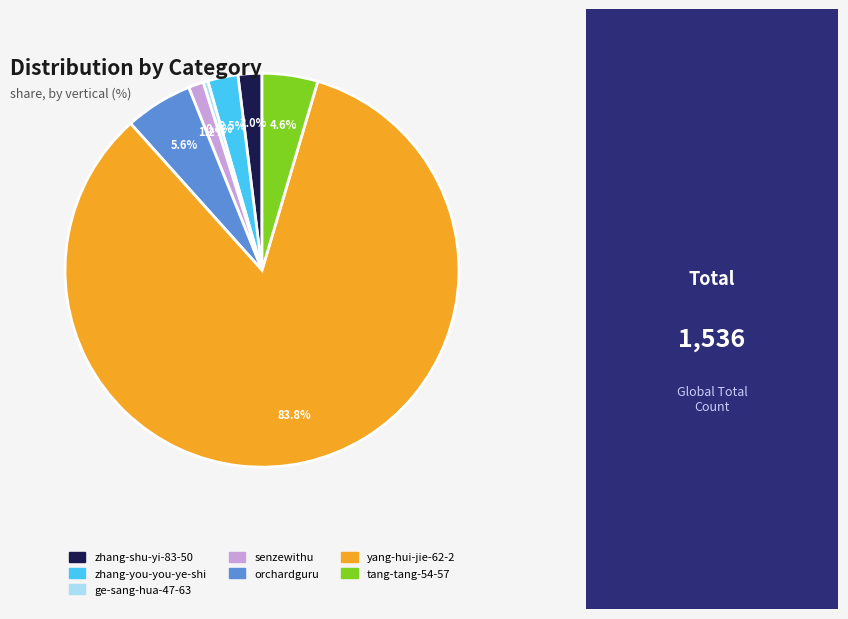

Does any single category account for the majority?

Yes